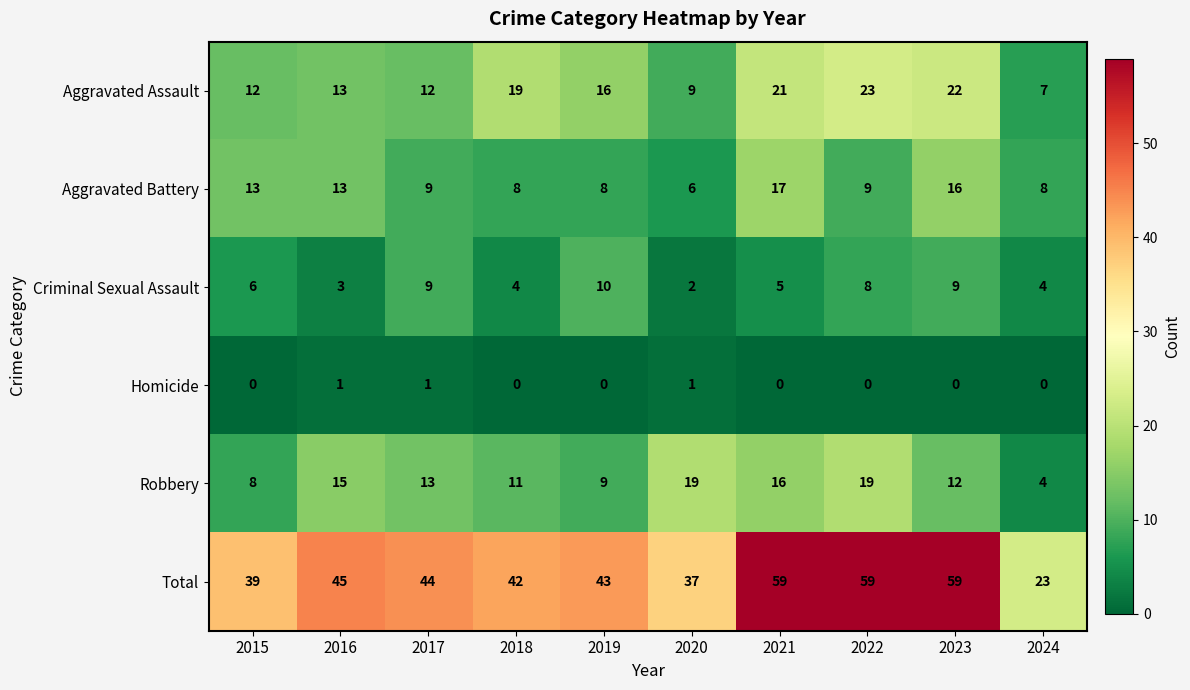

Which series changed the most between 2020 and 2021?

Total